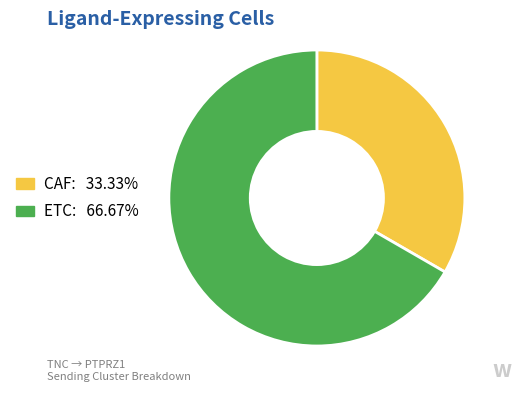

Is it true that CAF is 25% of the pie?

False